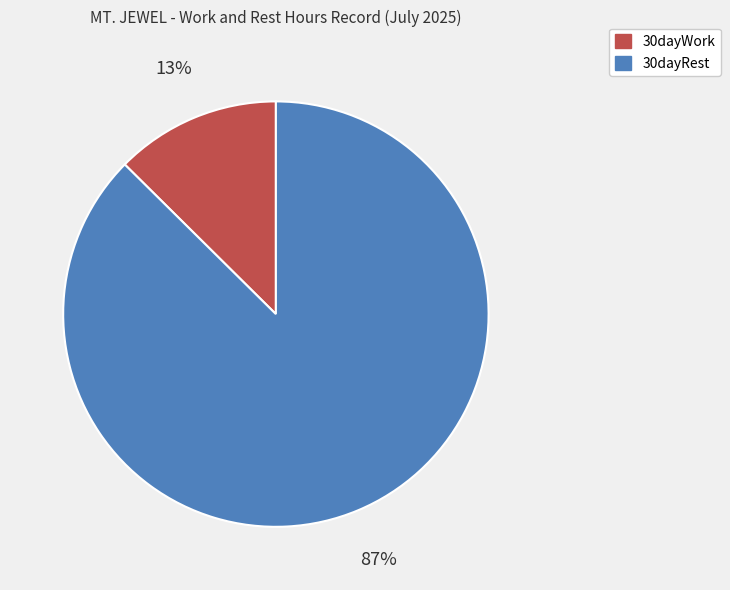

Rank the categories by value from lowest to highest.

30dayWork, 30dayRest